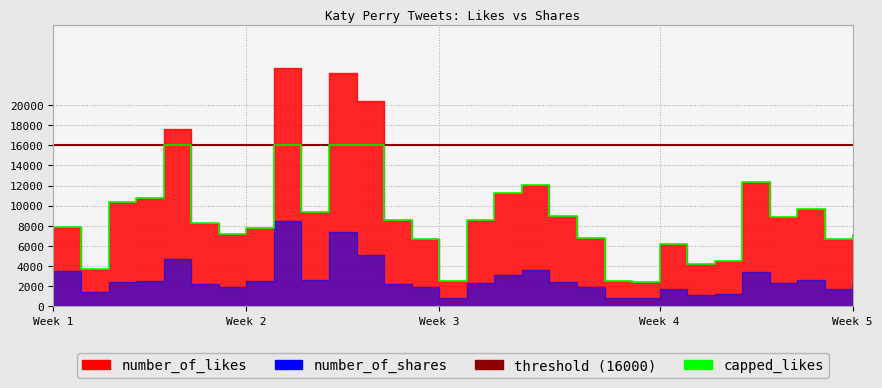

Rank the series at 01 from lowest to highest value.

number_of_shares, number_of_likes